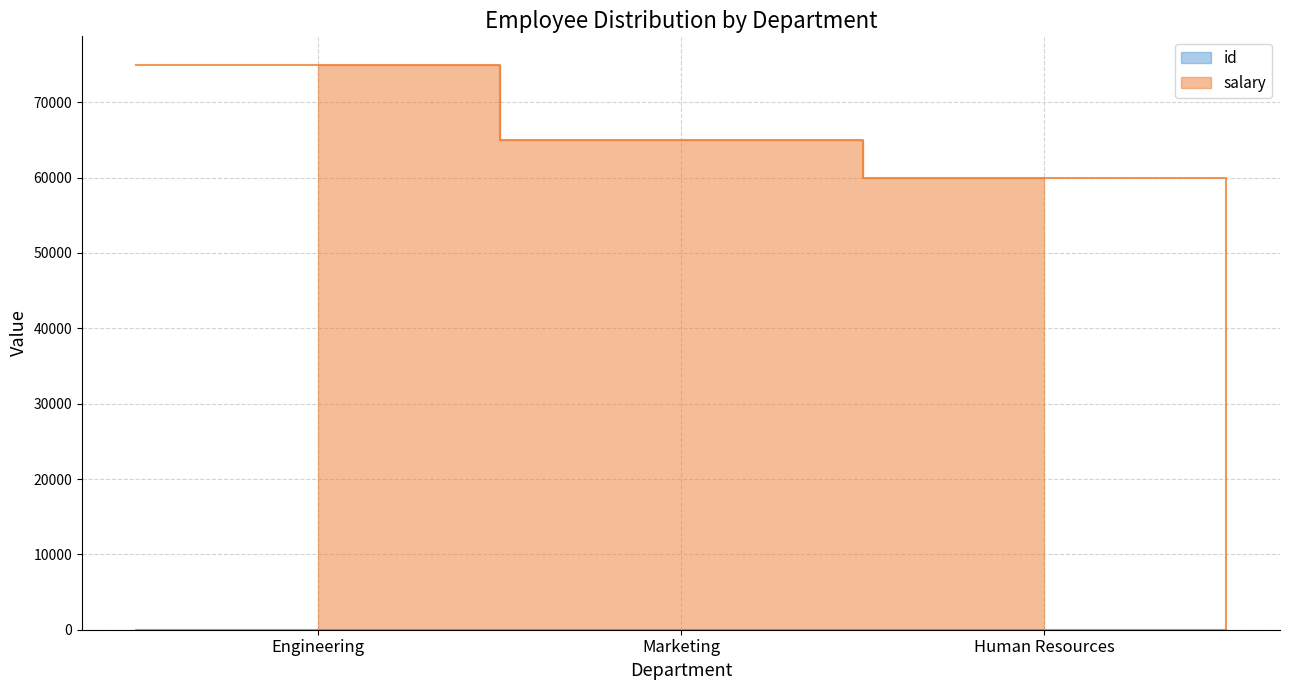

True or false: id has a value of 5 at Human Resources.

False